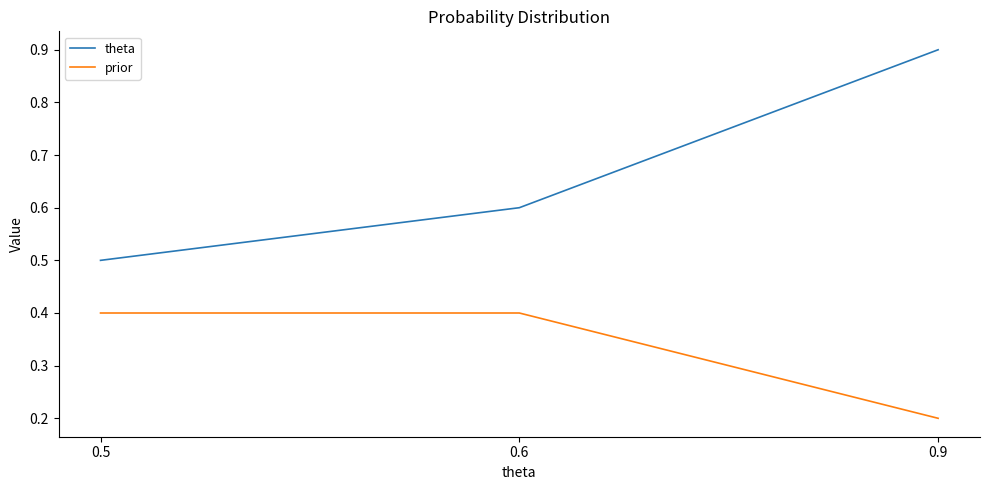

Is the value of theta at 0.5 greater than the value of prior at 0.9?

Yes